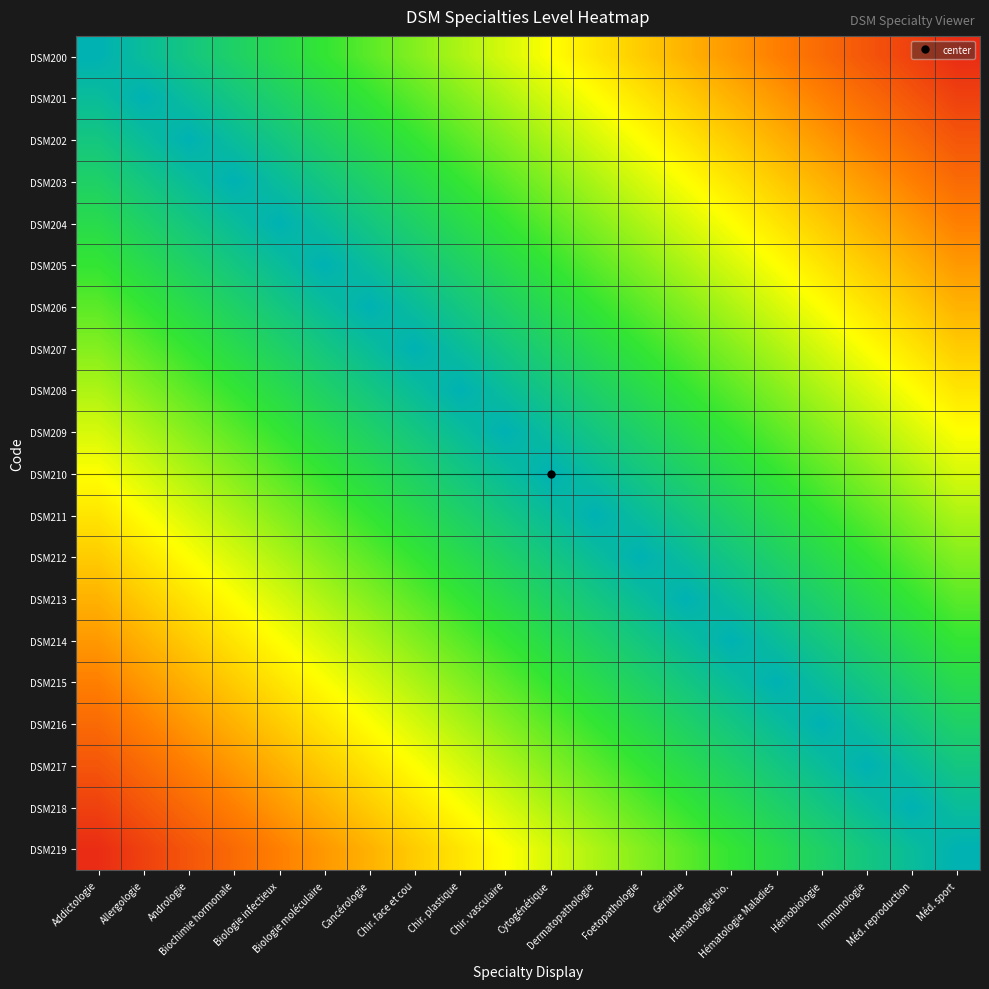

How many categories are shown in the chart?

20